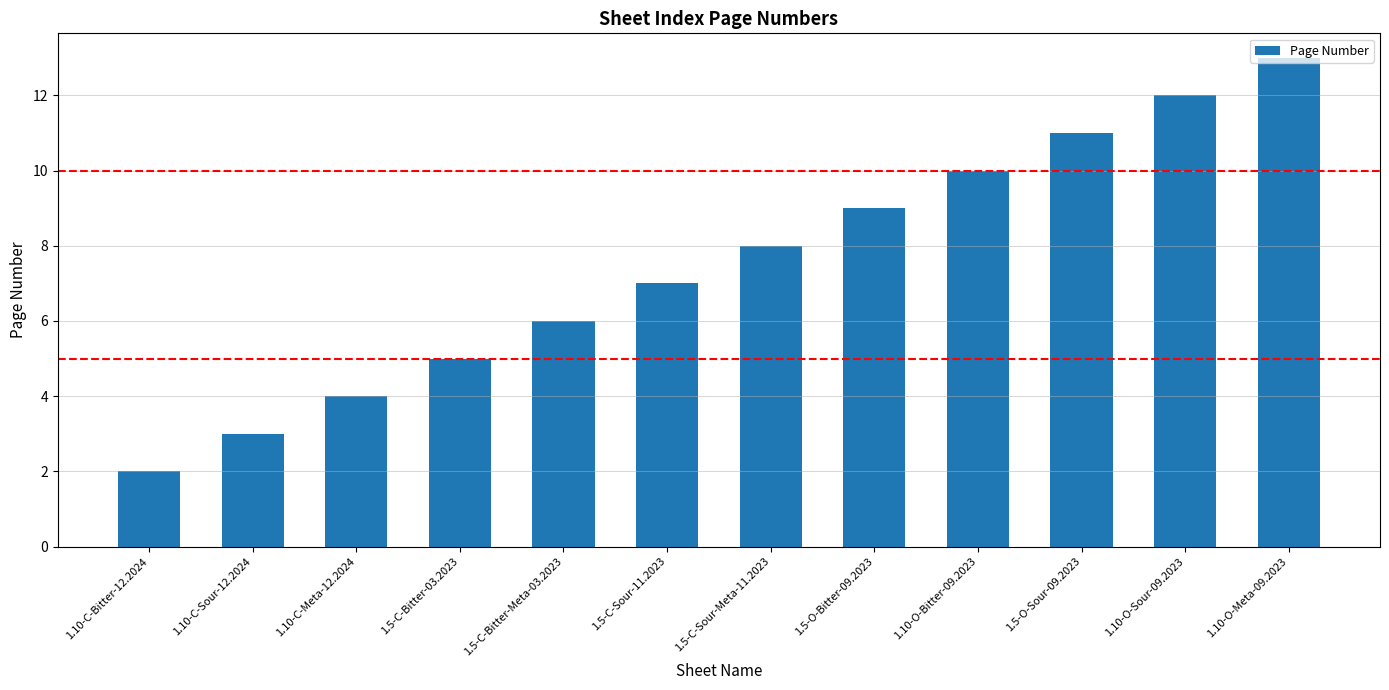

Which has a higher value, 1.5-C-Bitter-Meta-03.2023 or 1.5-C-Sour-Meta-11.2023?

1.5-C-Sour-Meta-11.2023